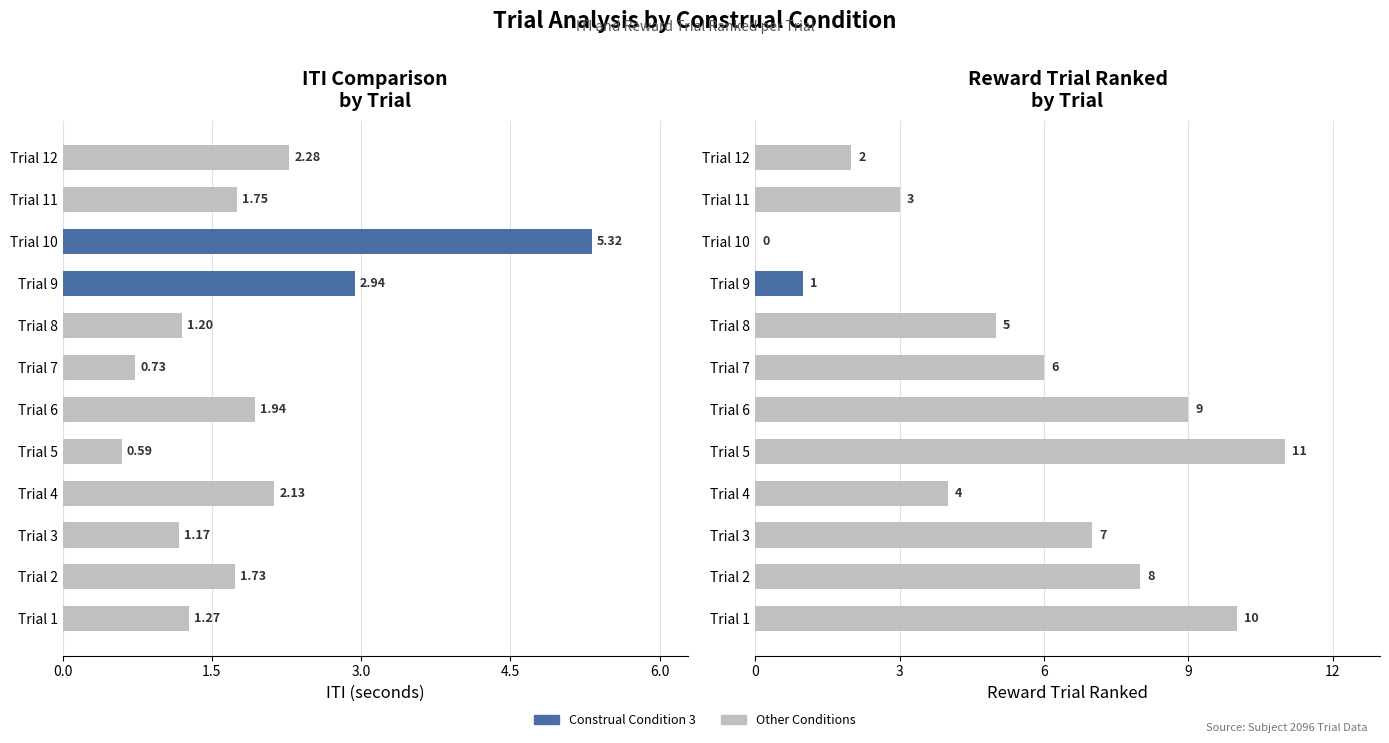

Reading left to right, extract all data points from this chart.

ITI: 1.3	1.7	1.2	2.1	0.6	1.9	0.7	1.2	2.9	5.3	1.8	2.3
Reward Trial Ranked: 10.0	8.0	7.0	4.0	11.0	9.0	6.0	5.0	1.0	0.0	3.0	2.0